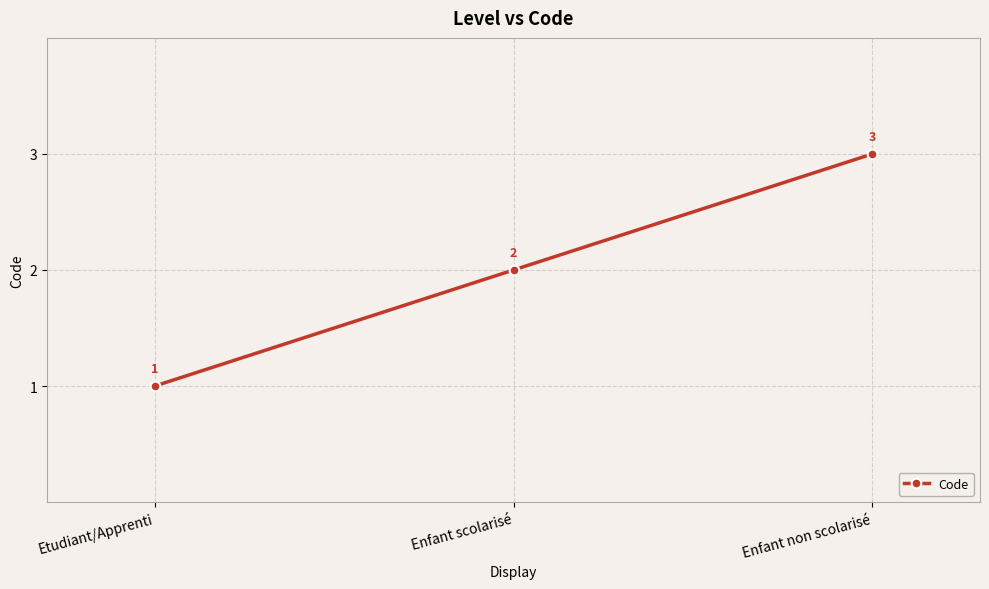

What is the label of the 1st point from the right?

Enfant non scolarisé